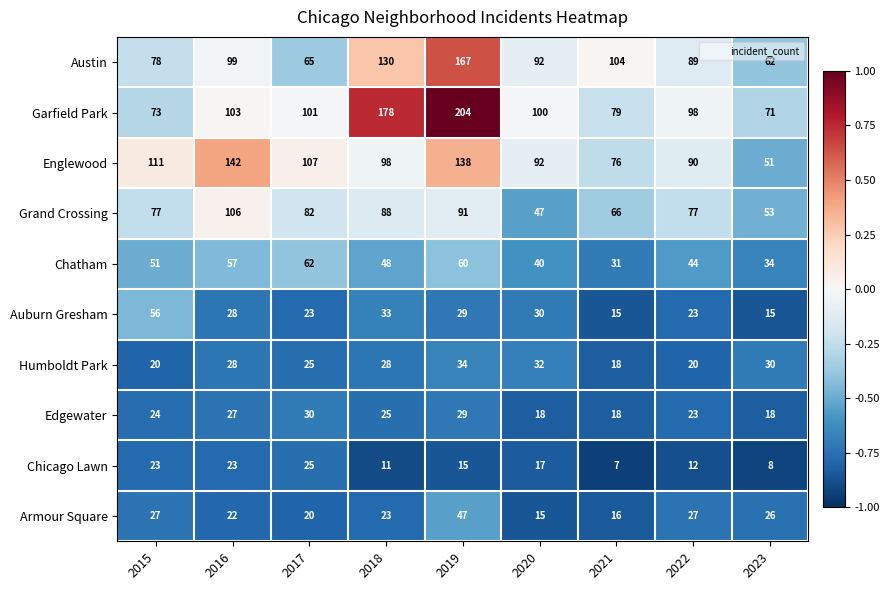

Which series changed the most between 2015 and 2022?

Auburn Gresham